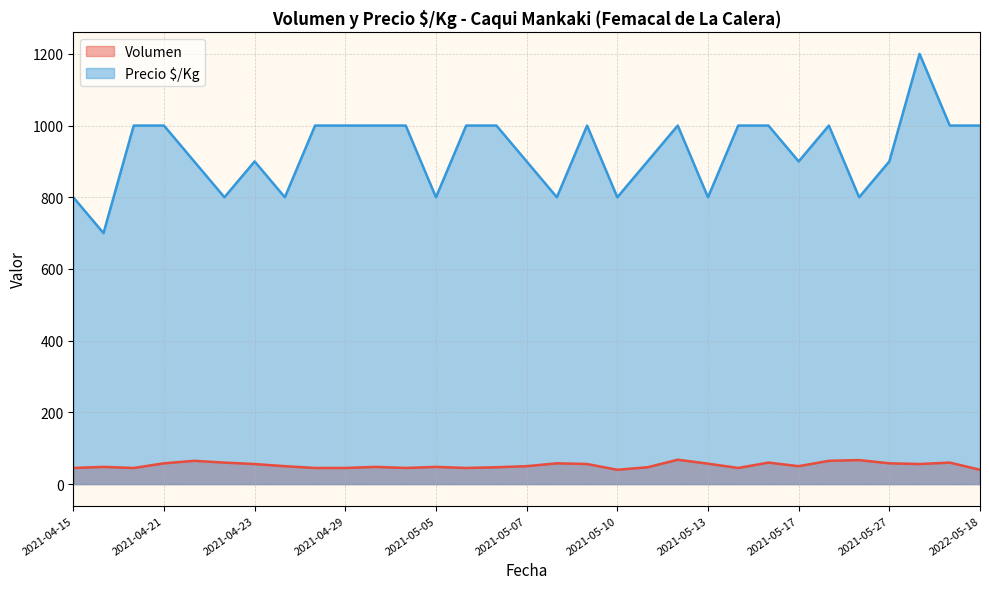

What is the sum of all Precio $/Kg values?

28700